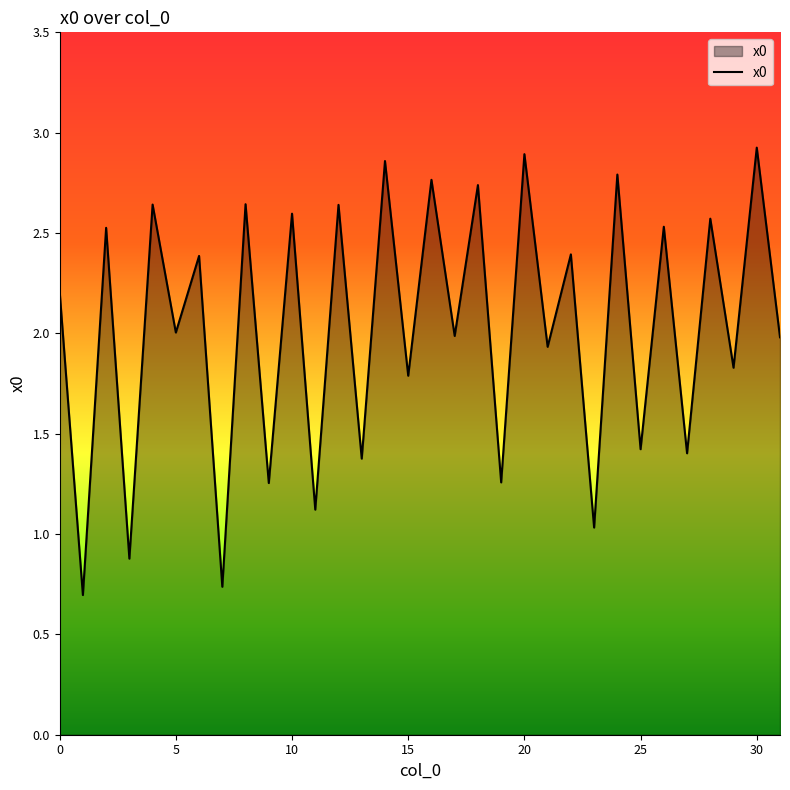

How many interior local valleys (lower than both neighbors) does the data have?

15